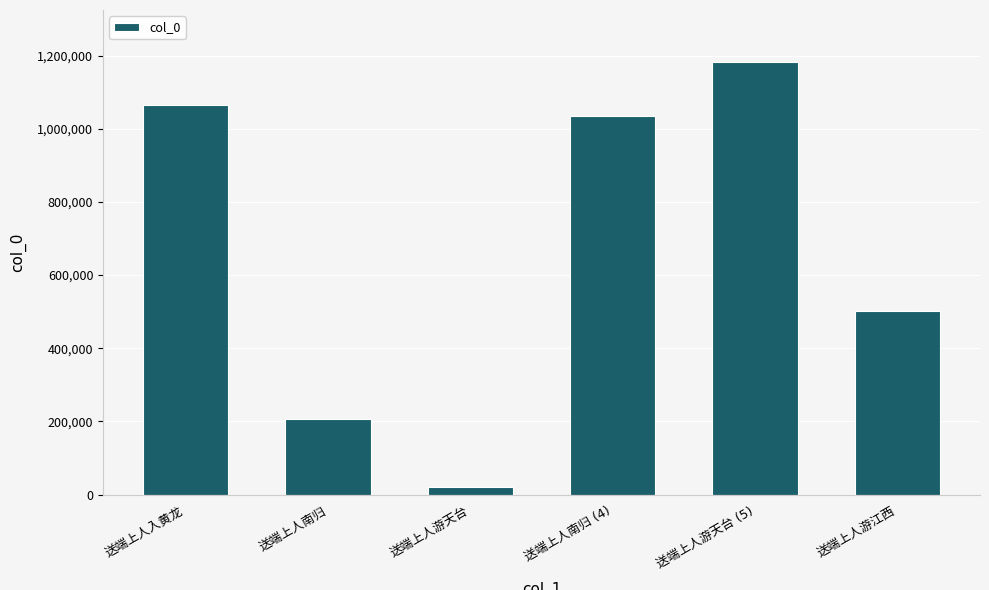

What is the greatest value displayed?

1182515